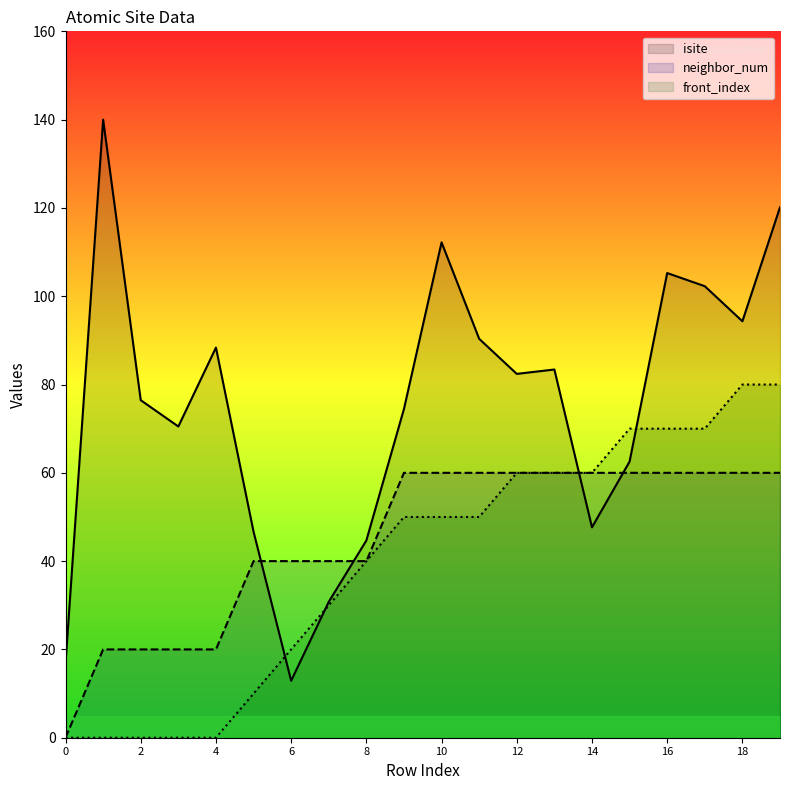

Between which two adjacent categories do front_index and isite first intersect?

5 and 6